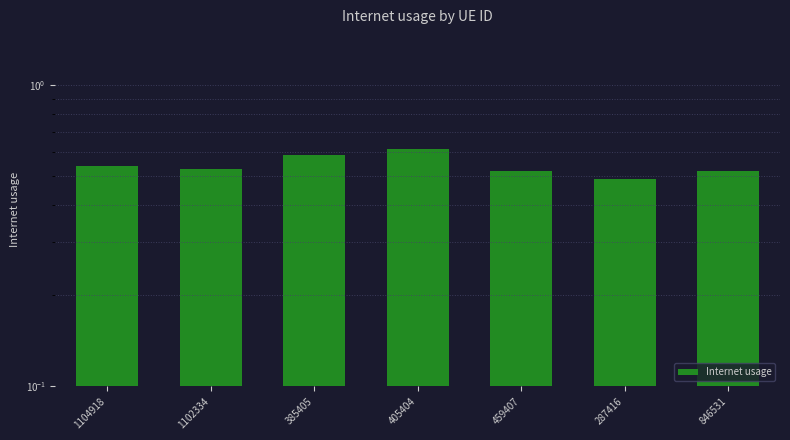

What is the smallest value displayed?

0.5